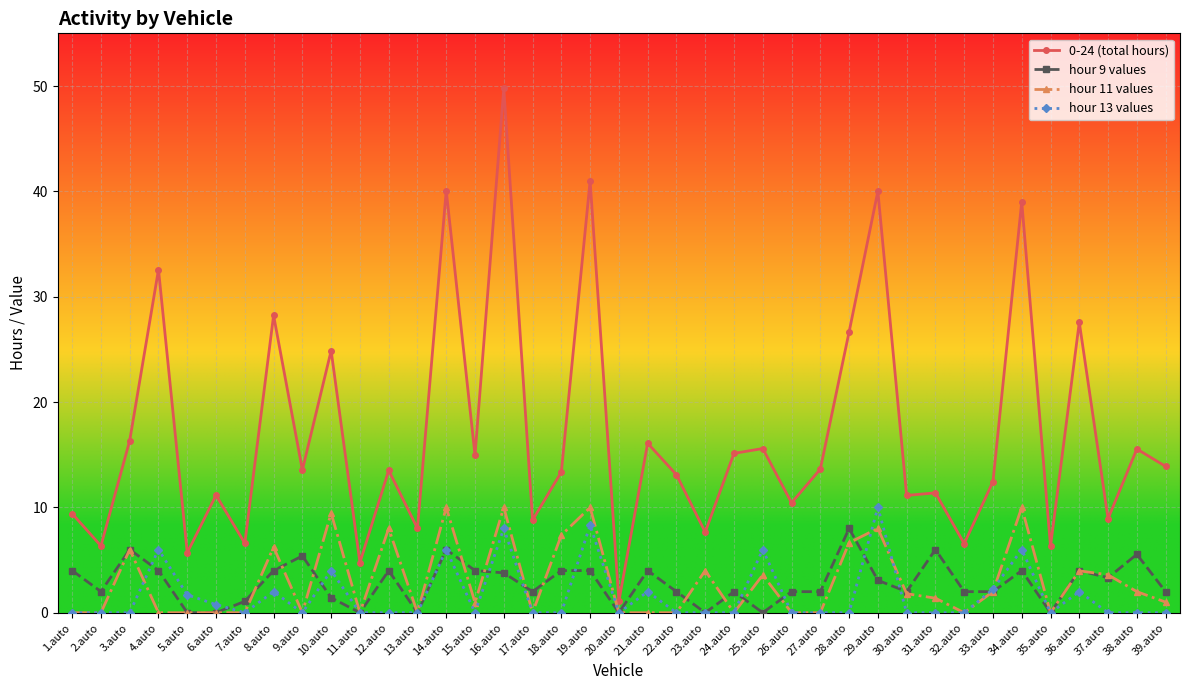

What position from the left is 22.auto?

22